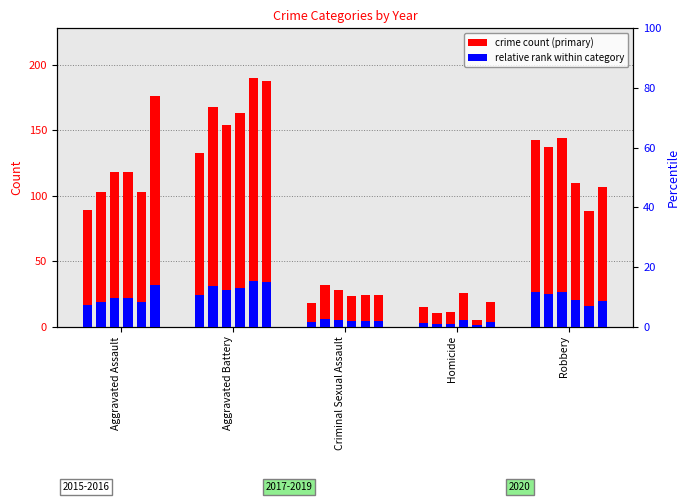

What position from the left is Aggravated Assault?

1